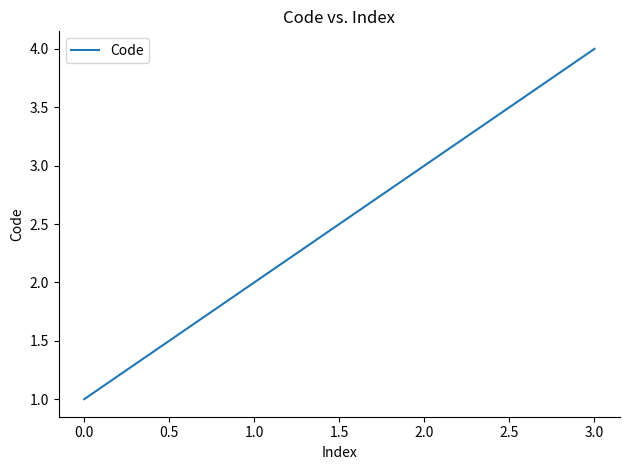

What is the approximate value at 0.0?

1